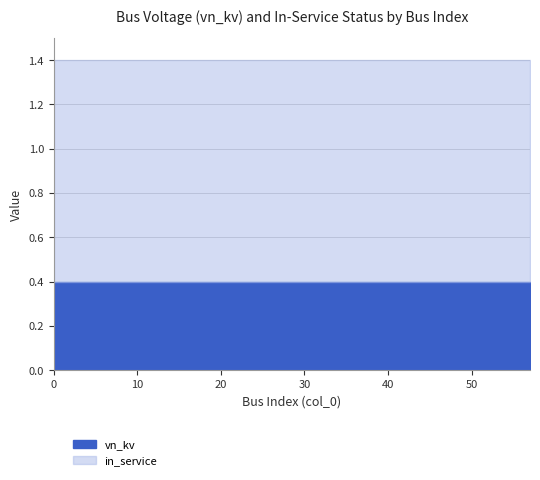

What is the value of the vn_kv point at the 1st from the left?

0.4